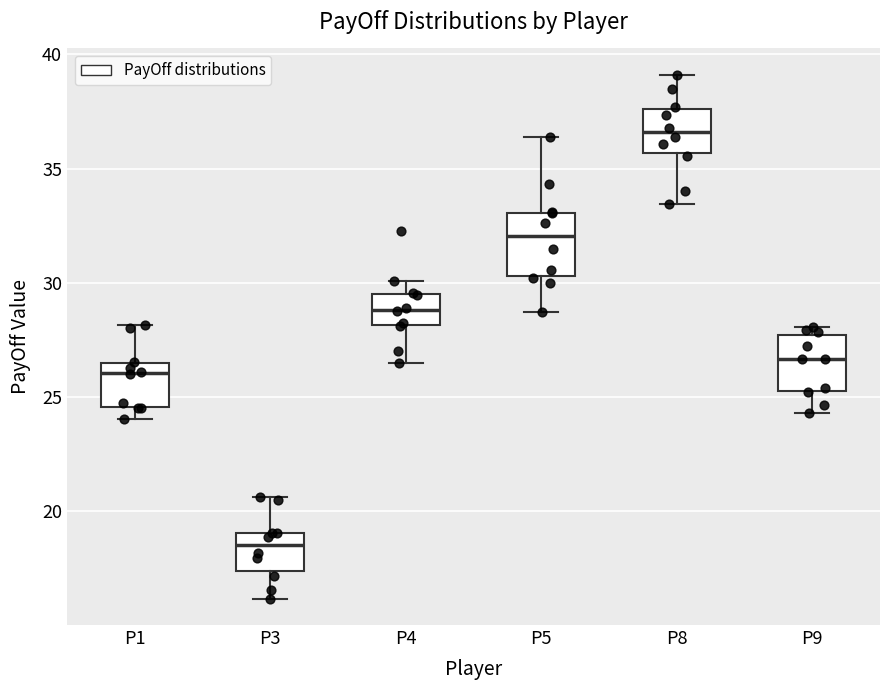

Reading left to right, transcribe this box plot: for each box, give where its median line is, the range the box spans, and where its two whiskers end, as read against the y-axis. The values are not printed on the chart, so give them approximately, as read against the axis.

P1: median 26.0, box 24.5 to 26.5, whiskers 24.0 to 28.0
P3: median 18.5, box 17.5 to 19.0, whiskers 16.0 to 20.5
P4: median 29.0, box 28.0 to 29.5, whiskers 26.5 to 30.0
P5: median 32.0, box 30.5 to 33.0, whiskers 28.5 to 36.5
P8: median 36.5, box 35.5 to 37.5, whiskers 33.5 to 39.0
P9: median 26.5, box 25.5 to 27.5, whiskers 24.5 to 28.0